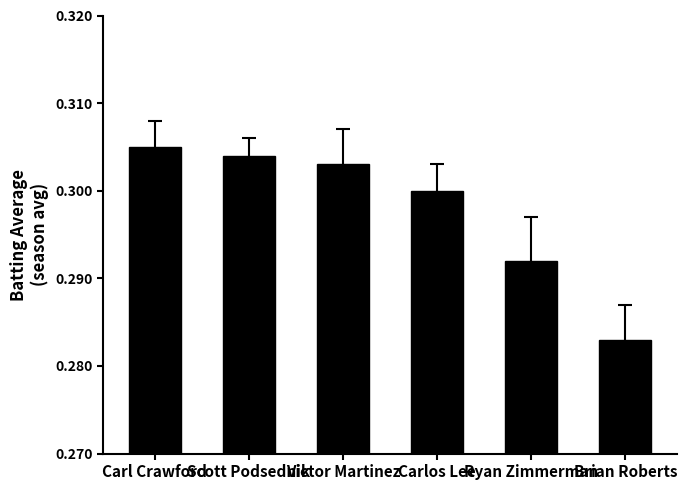

Which category has the lowest value across all series?

Brian Roberts